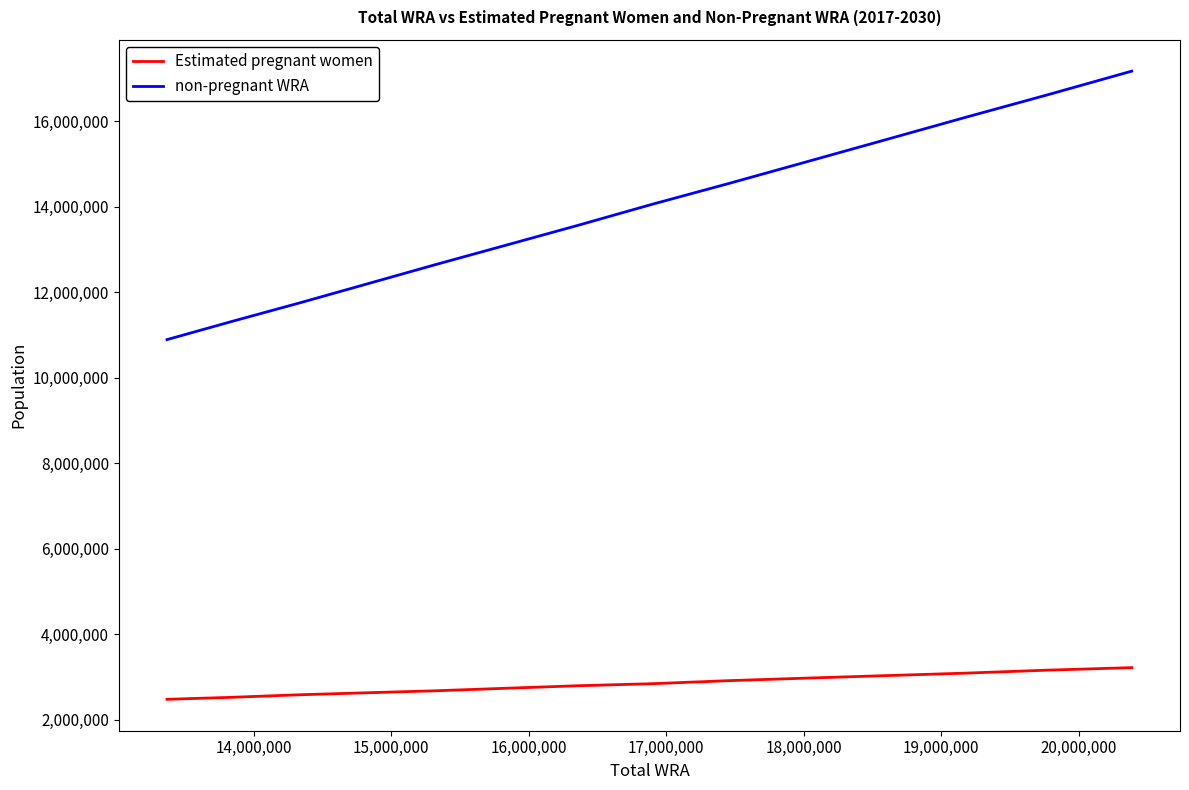

True or false: Estimated pregnant women and non-pregnant WRA intersect in this chart.

False